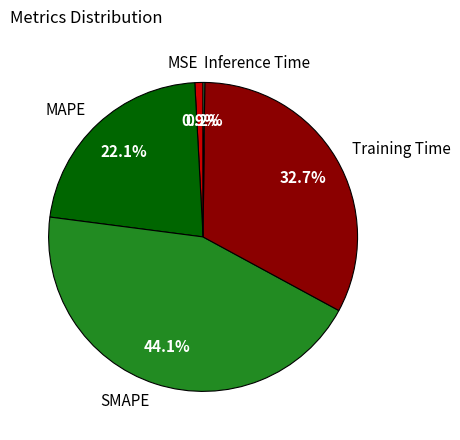

To the nearest percent, what is the average slice percentage?

20%